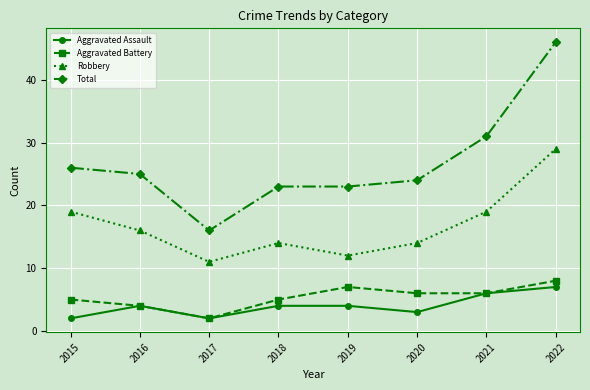

Which series has the widest spread of values?

Total